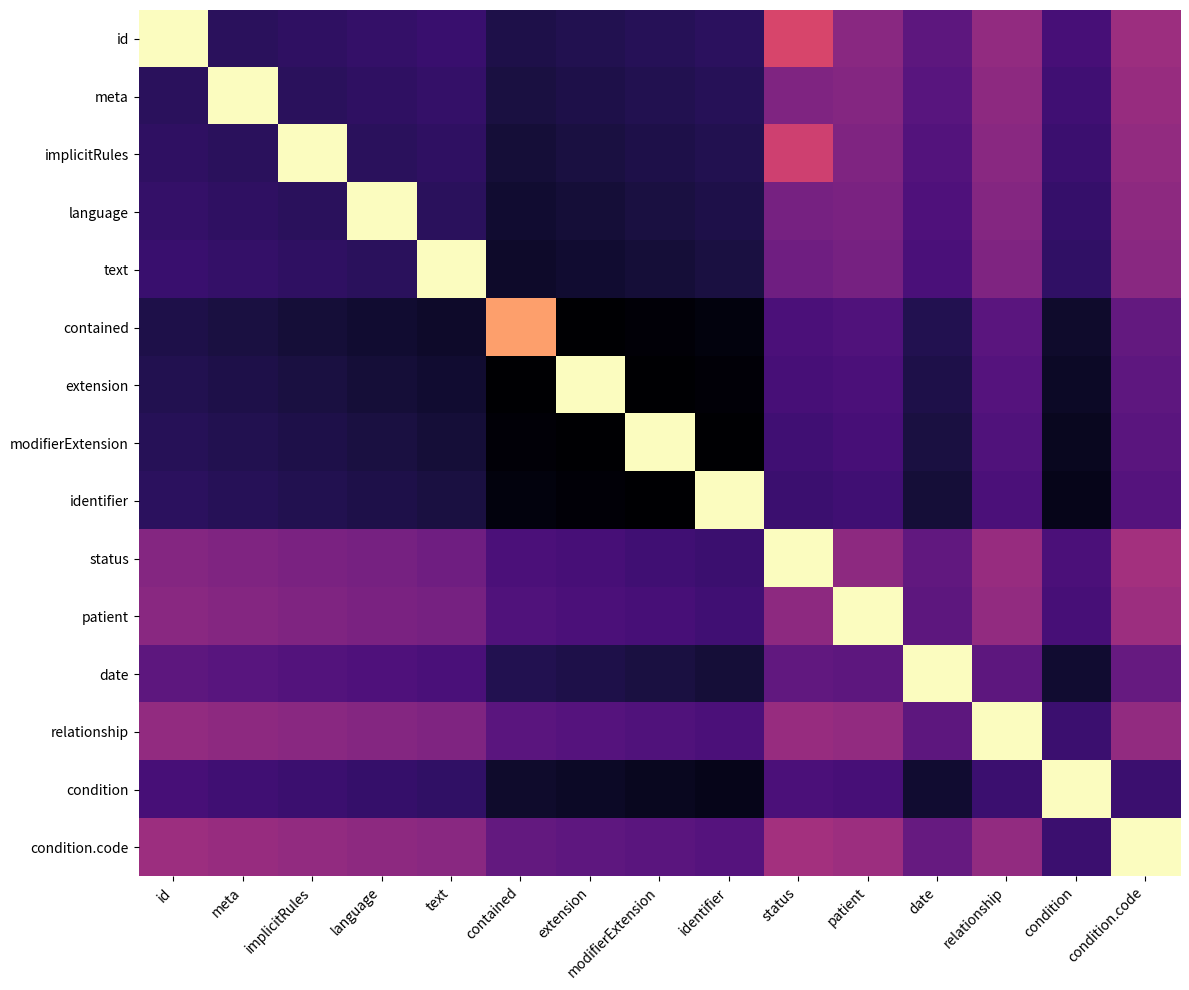

At which category is the sum across all series the highest?

condition.code